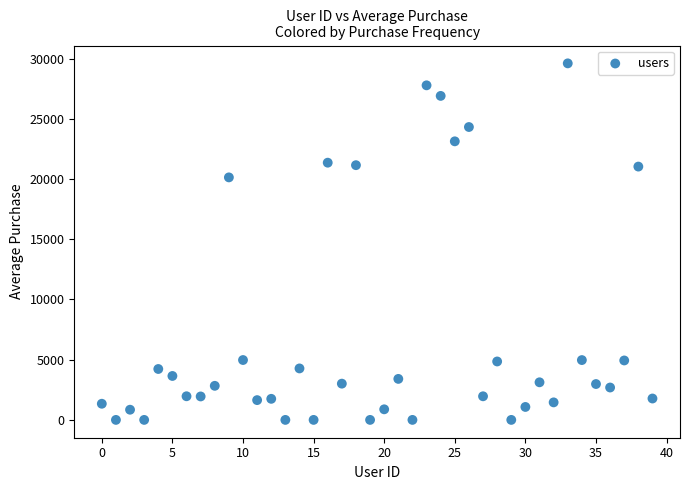

What Y value in the scatter plot is closest to 14804?

20139